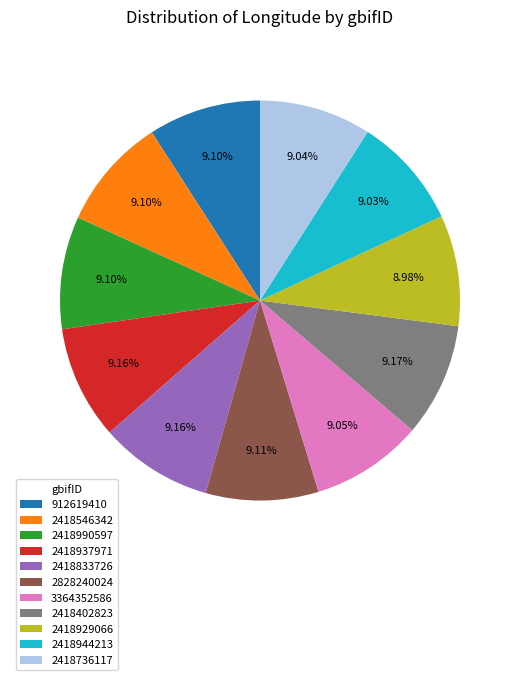

Combined, do 2418937971 and 2418736117 account for over 50%?

No